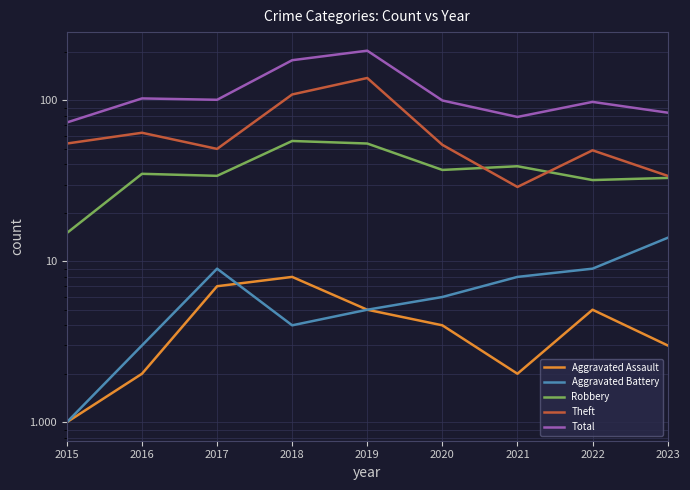

At which label does Theft reach its minimum?

2021